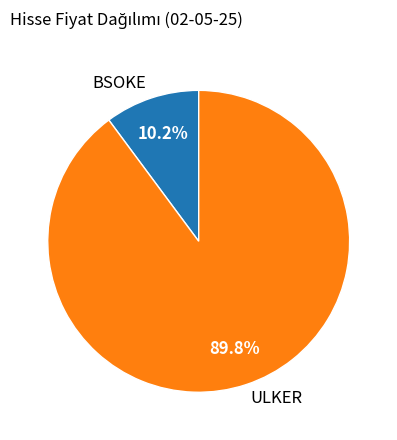

Which category has the biggest portion of the pie?

ULKER